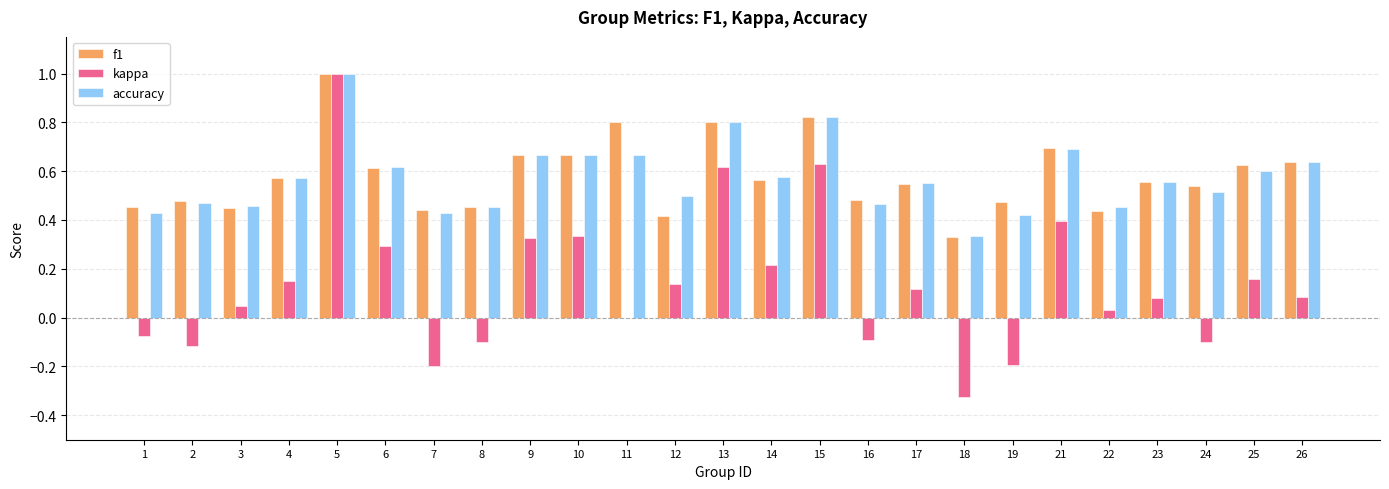

True or false: accuracy has a value of 0.4 at 4.

False